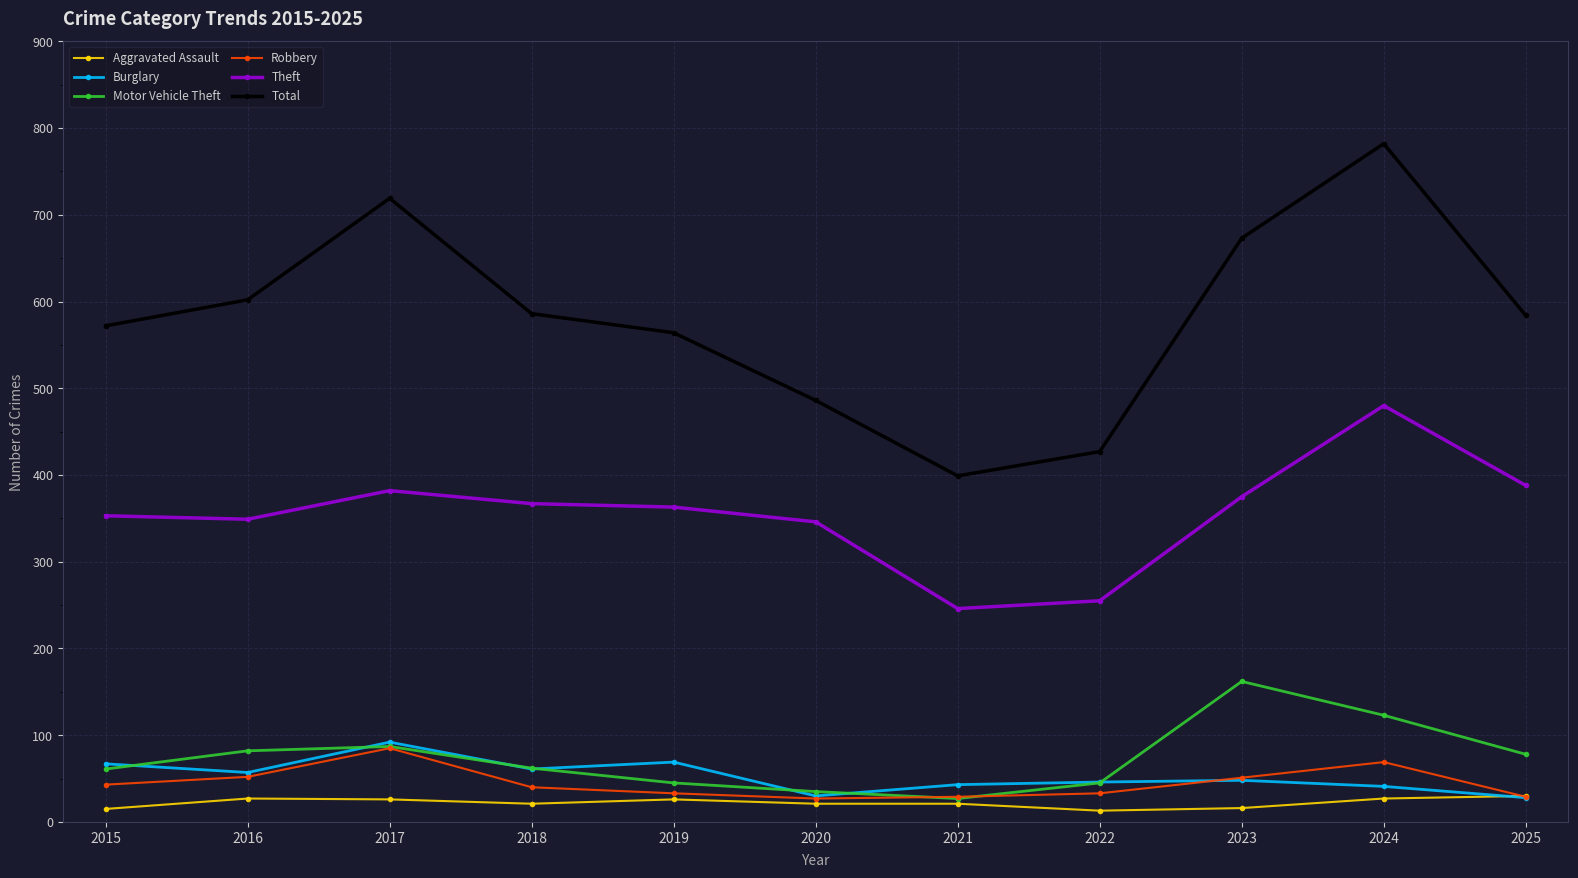

Which category has the highest value across all series?

2024